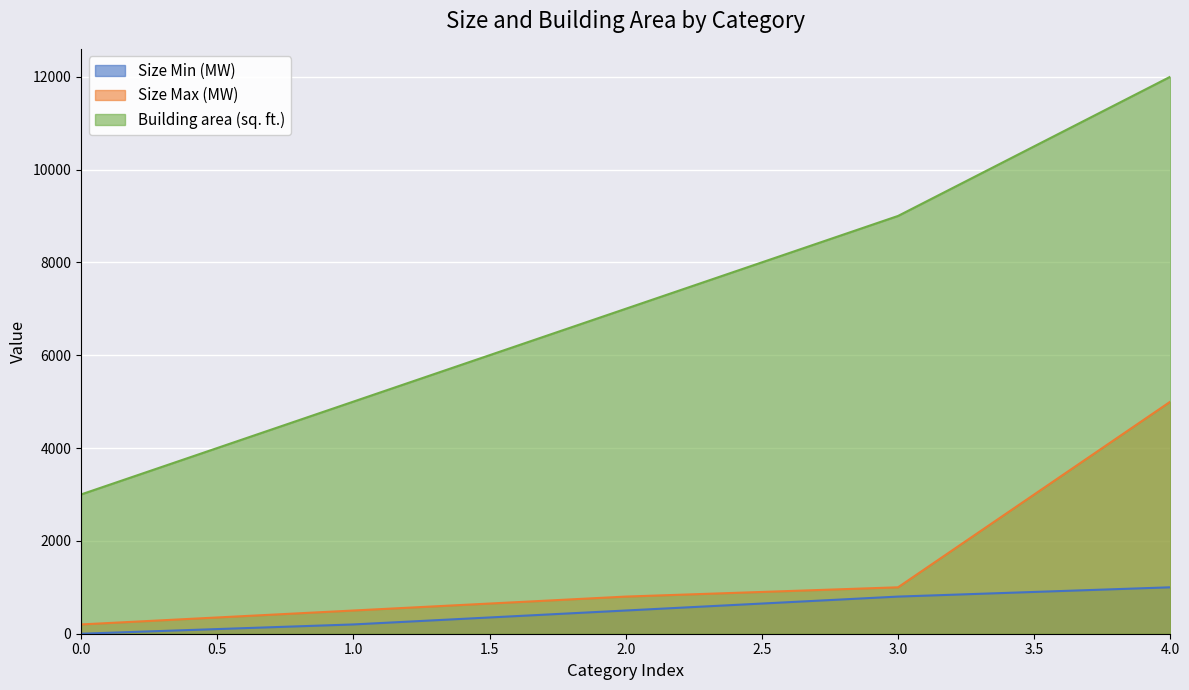

What is the value of the Size Min (MW) point at the 5th from the left?

1000